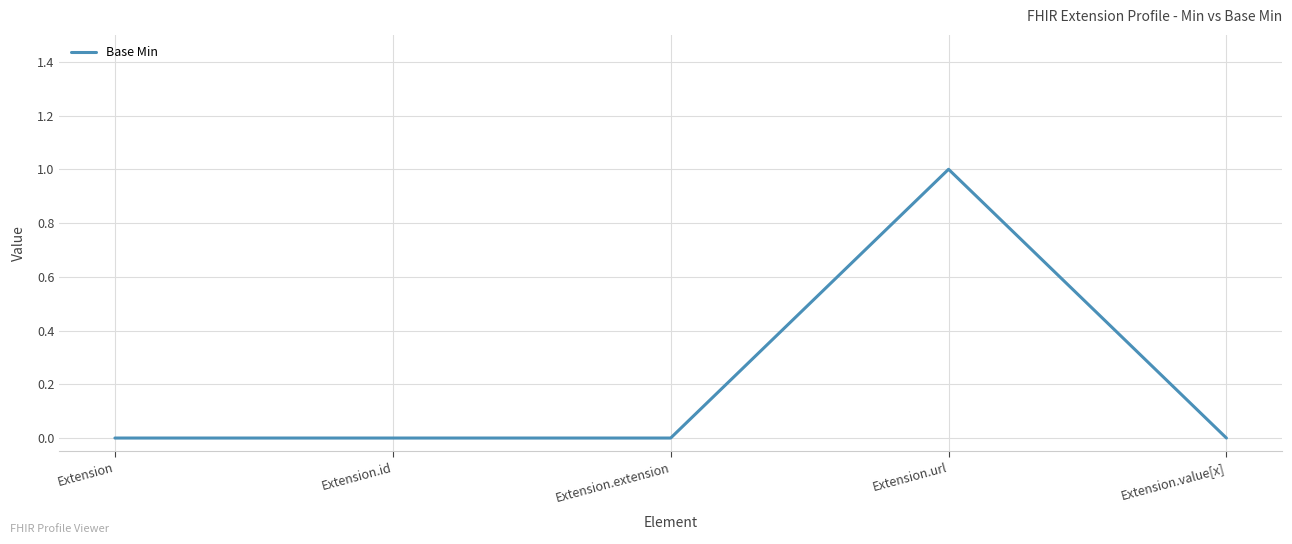

What position from the right is Extension.value[x]?

1